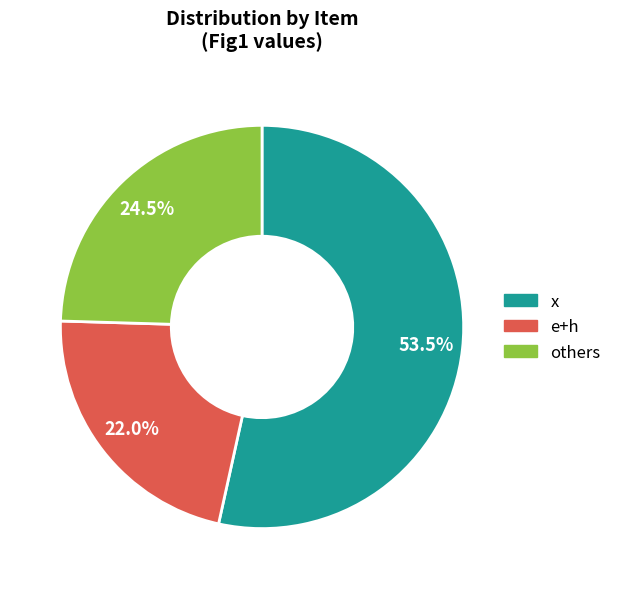

How much of the chart is everything except x?

46.5%